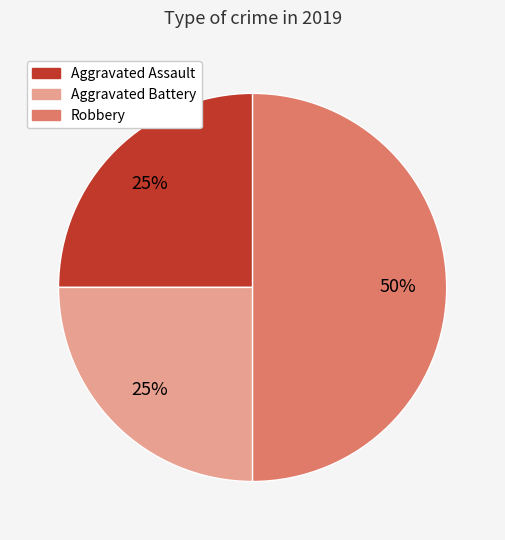

Is Aggravated Assault the majority of the pie?

No